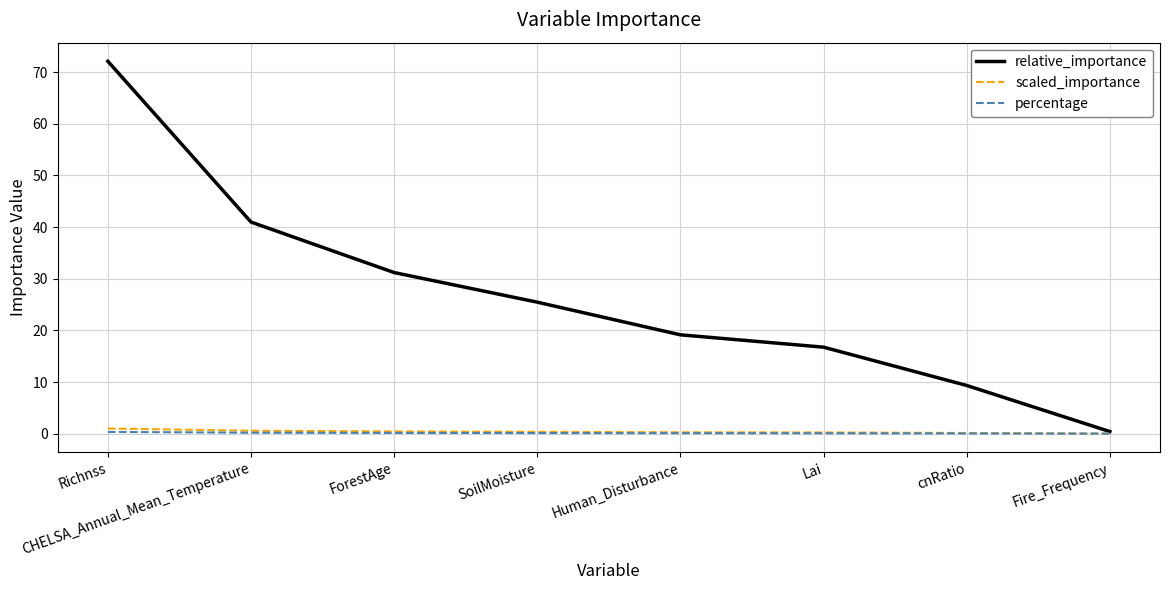

Read the relative_importance value at ForestAge.

31.2